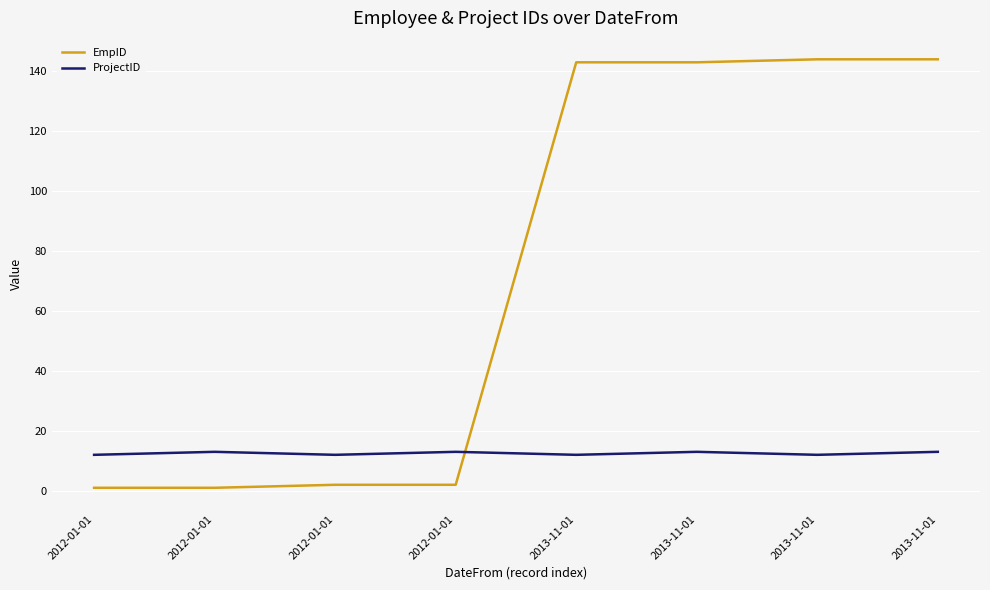

True or false: EmpID and ProjectID cross at least once.

True